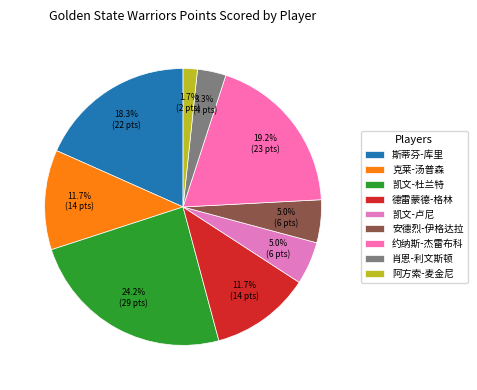

Which category has the biggest portion of the pie?

凯文-杜兰特